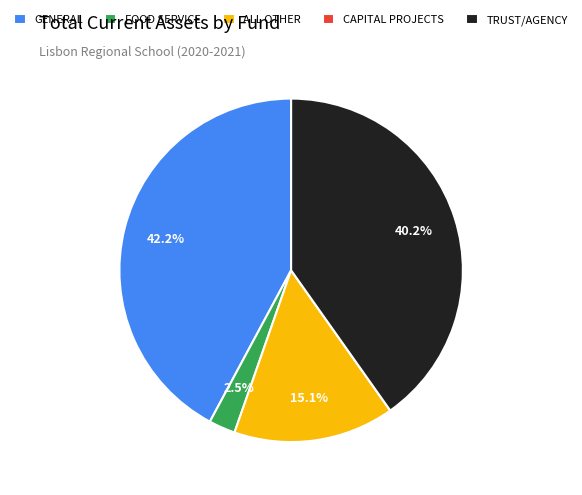

To the nearest percent, what is the average slice percentage?

20%